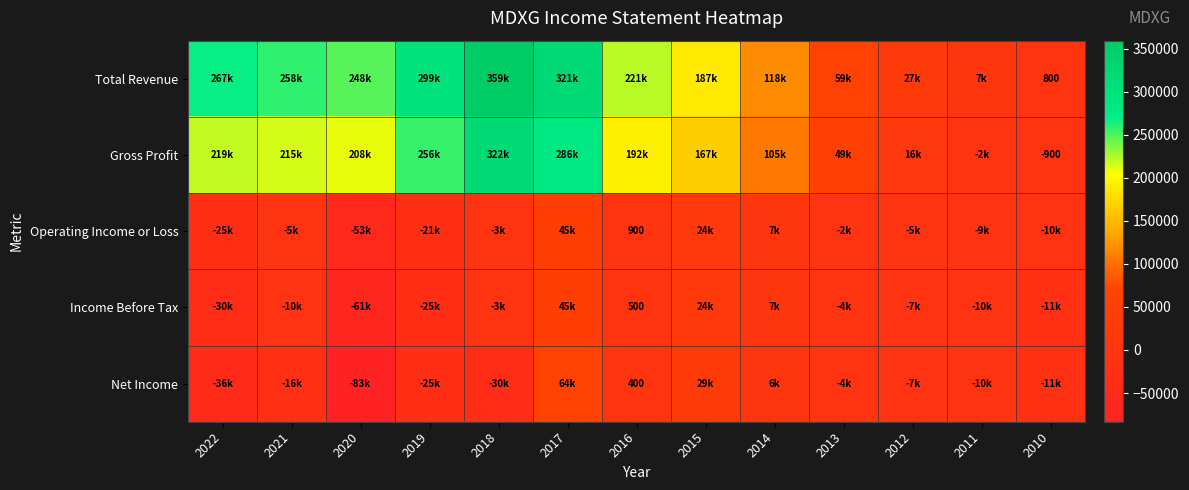

The Gross Profit series shows -900 at 2010. True or false?

True